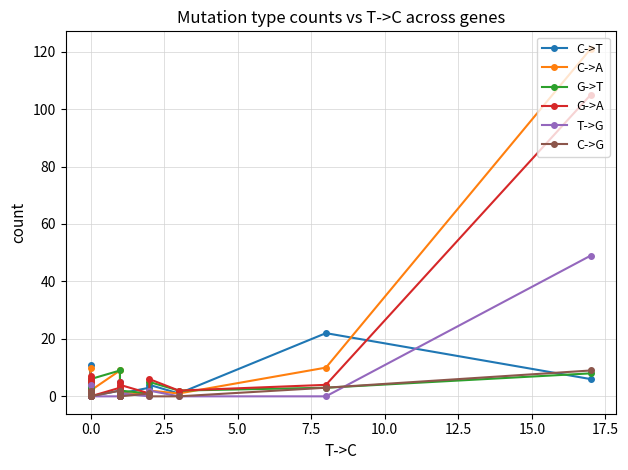

The T->G series shows -20 at 0.0. True or false?

False